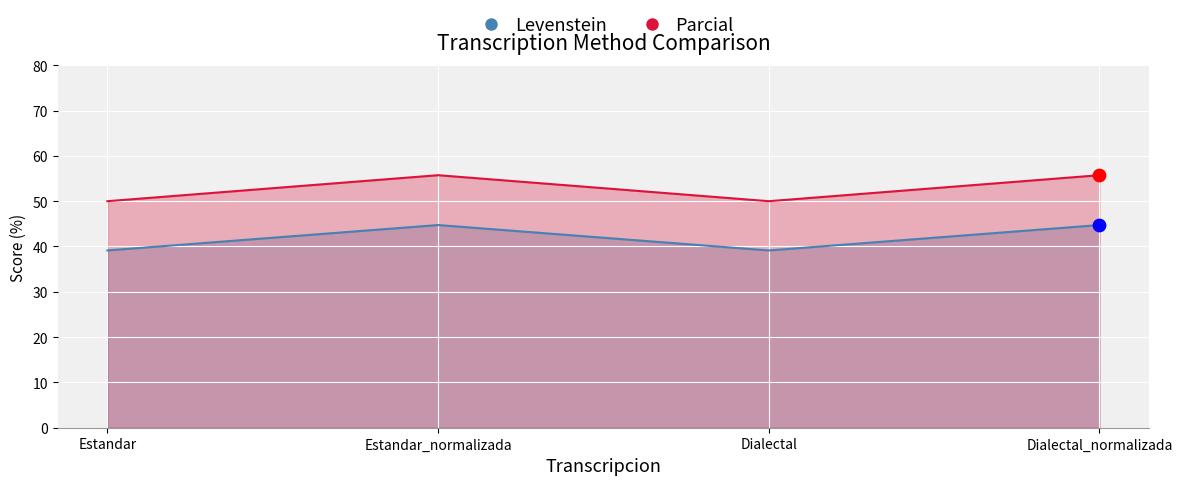

At which category is the sum across all series the highest?

Estandar_normalizada